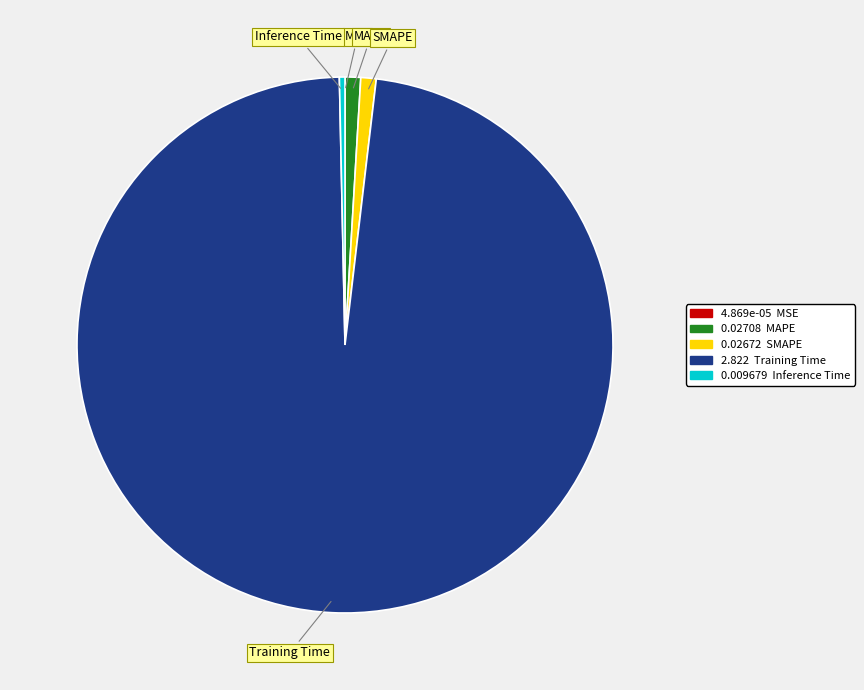

Which slice represents more than half of the pie?

Training Time